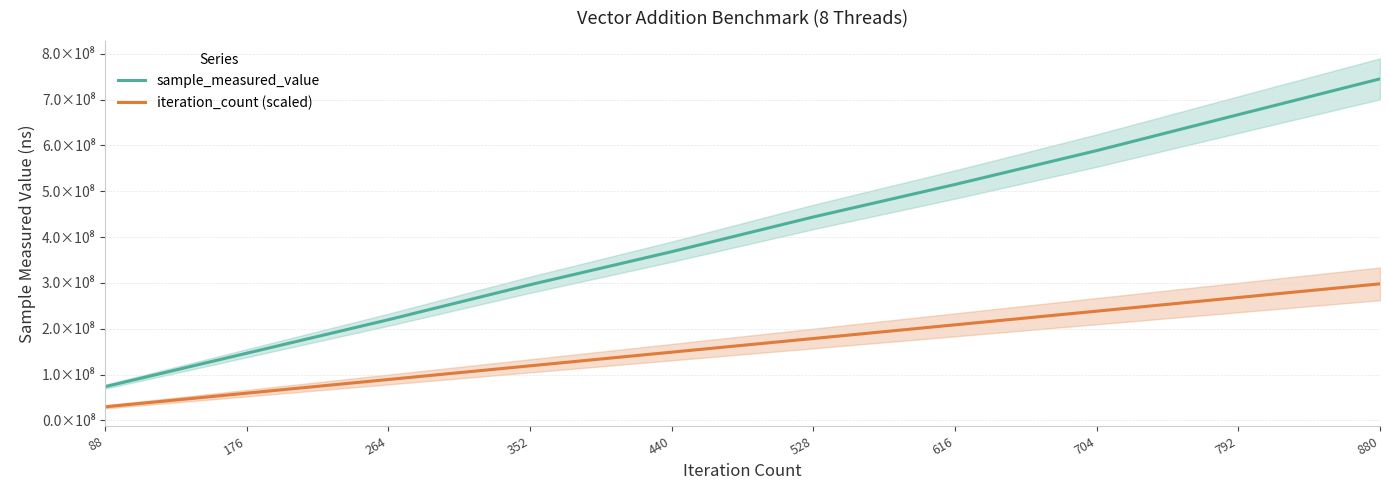

Which series has the widest spread of values?

sample_measured_value